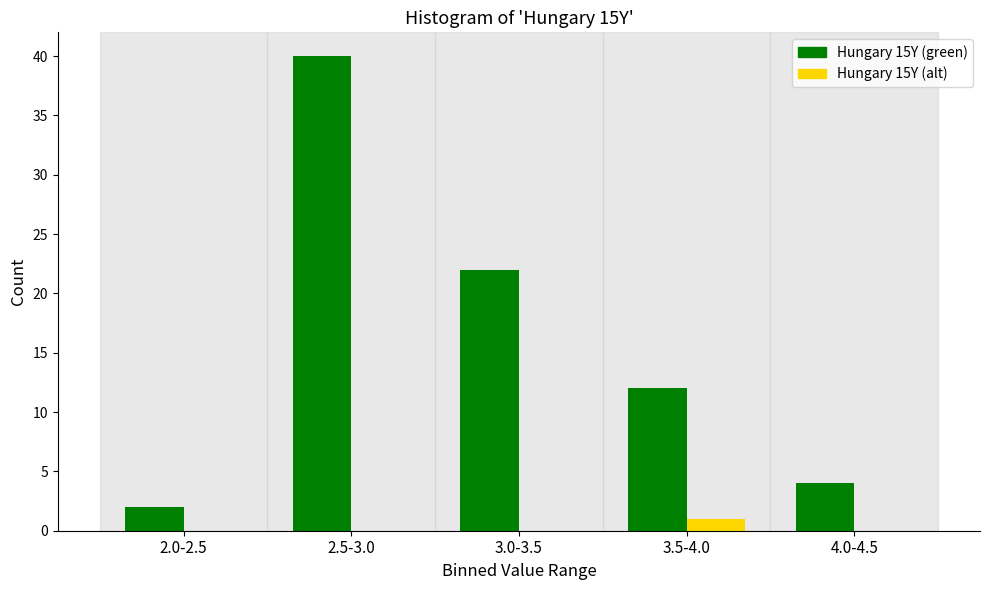

Reading left to right, list all the values displayed in this chart.

Hungary 15Y (green): 2.0-2.5=2	2.5-3.0=40	3.0-3.5=22	3.5-4.0=12	4.0-4.5=4
Hungary 15Y (alt): 2.0-2.5=0	2.5-3.0=0	3.0-3.5=0	3.5-4.0=1	4.0-4.5=0